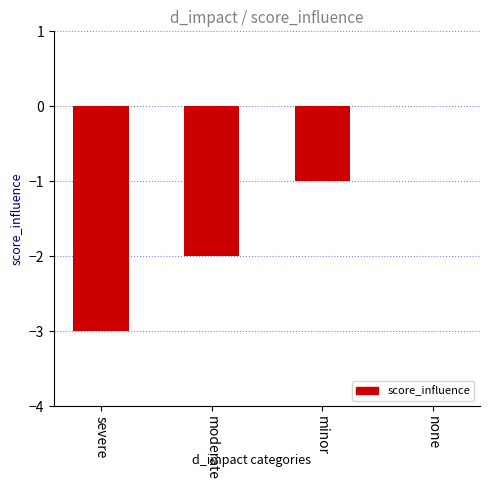

The value at minor is -1. True or false?

True